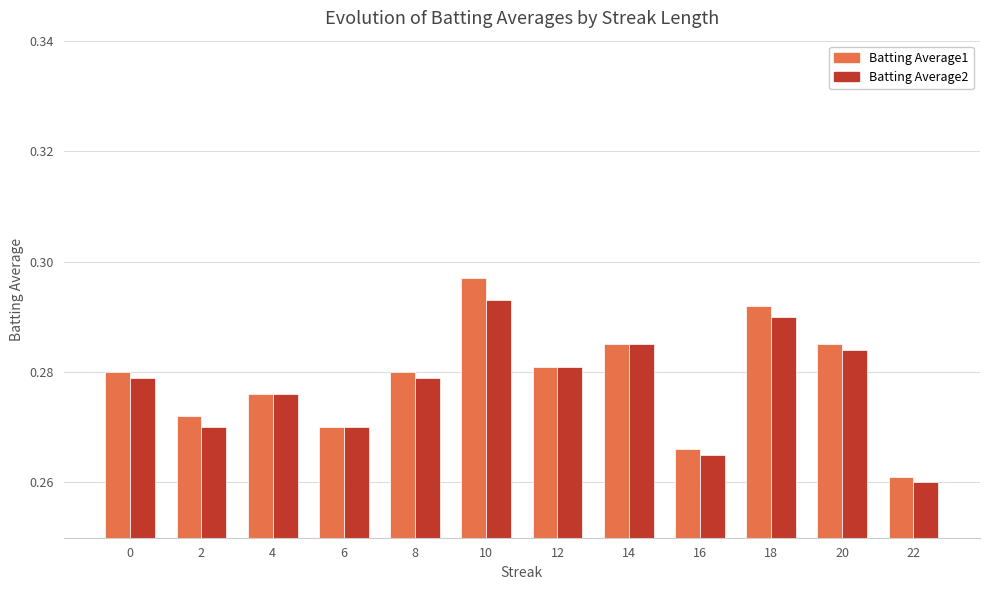

True or false: Batting Average1 has a value of 0.4 at 20.

False